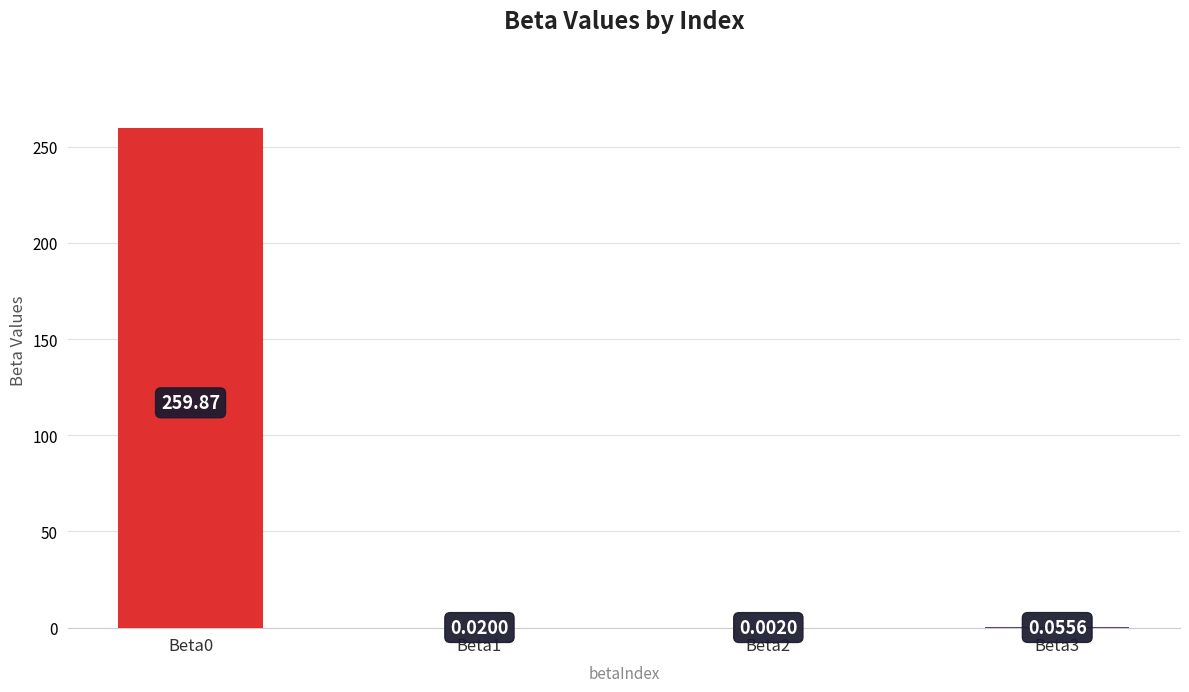

What is the sum of all values?

260.0